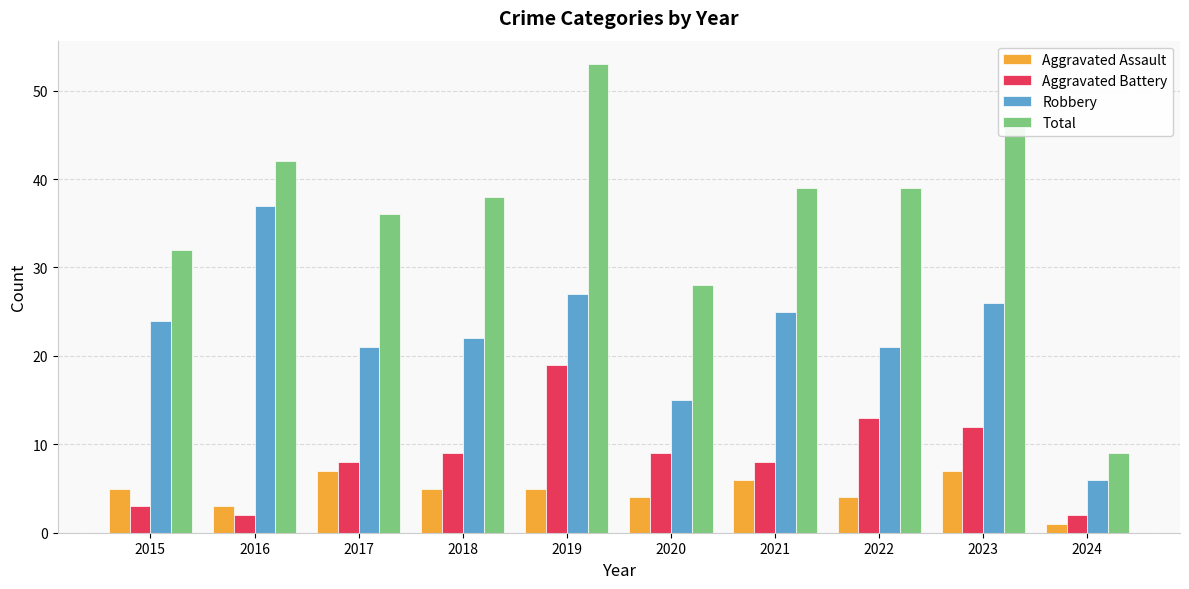

The value of Total at 2022 is 63. True or false?

False